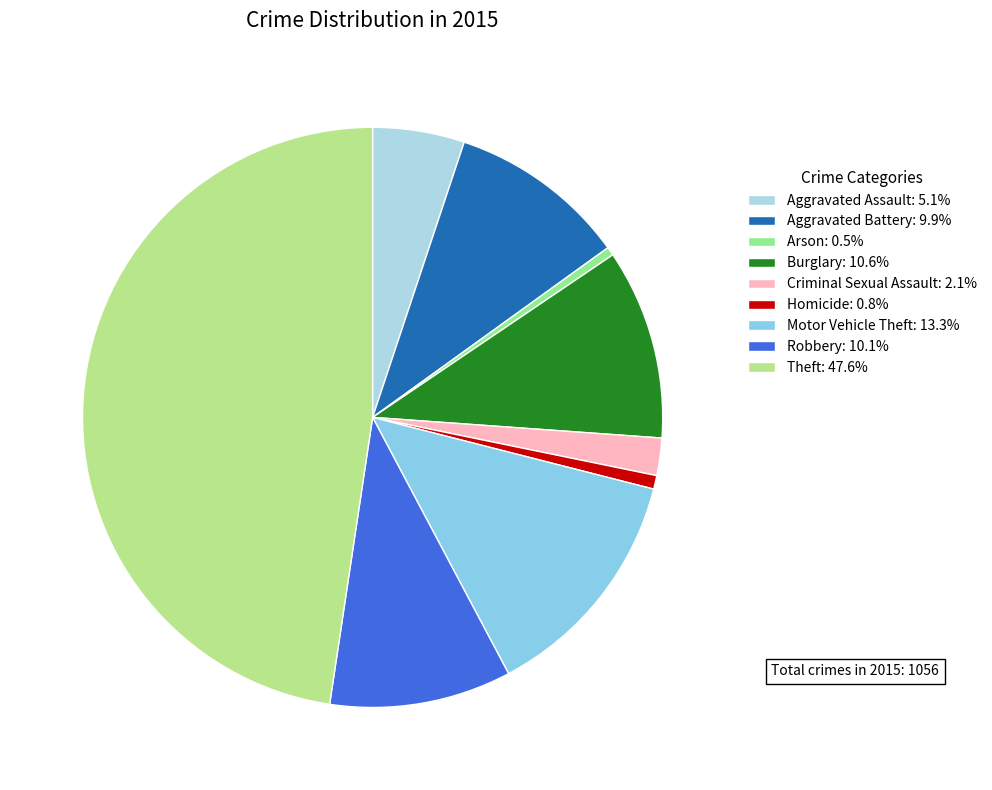

Approximately how many times larger is the value at Homicide compared to Aggravated Battery?

0.1